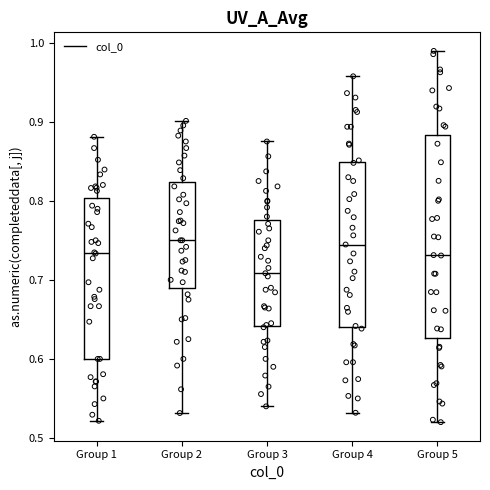

Reading left to right, read every box against the y-axis: the position of its median line, the range the box covers, and the ends of its whiskers. The values are not printed on the chart, so give them approximately, as read against the axis.

Group 1: median 0.73, box 0.60 to 0.80, whiskers 0.52 to 0.88
Group 2: median 0.75, box 0.69 to 0.82, whiskers 0.53 to 0.90
Group 3: median 0.71, box 0.64 to 0.78, whiskers 0.54 to 0.88
Group 4: median 0.74, box 0.64 to 0.85, whiskers 0.53 to 0.96
Group 5: median 0.73, box 0.63 to 0.88, whiskers 0.52 to 0.99